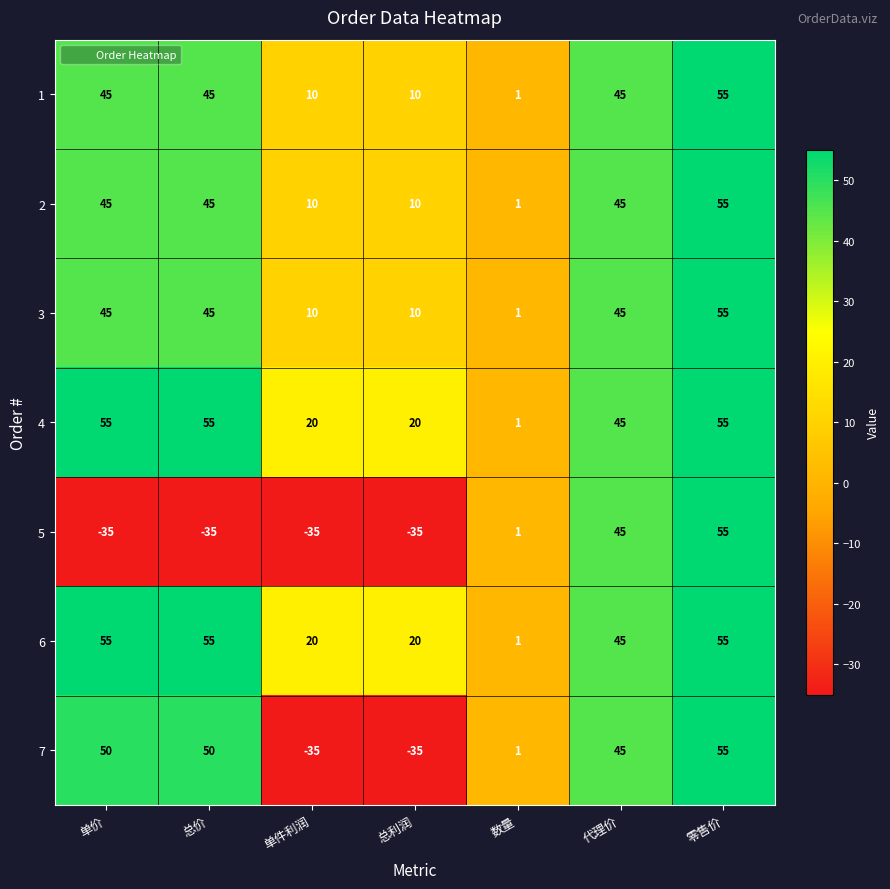

What is the total value across all series at 单价?

260